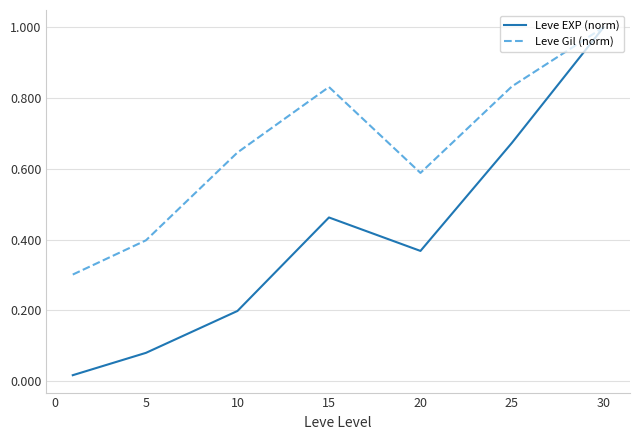

Does the chart have visible grid lines?

Yes